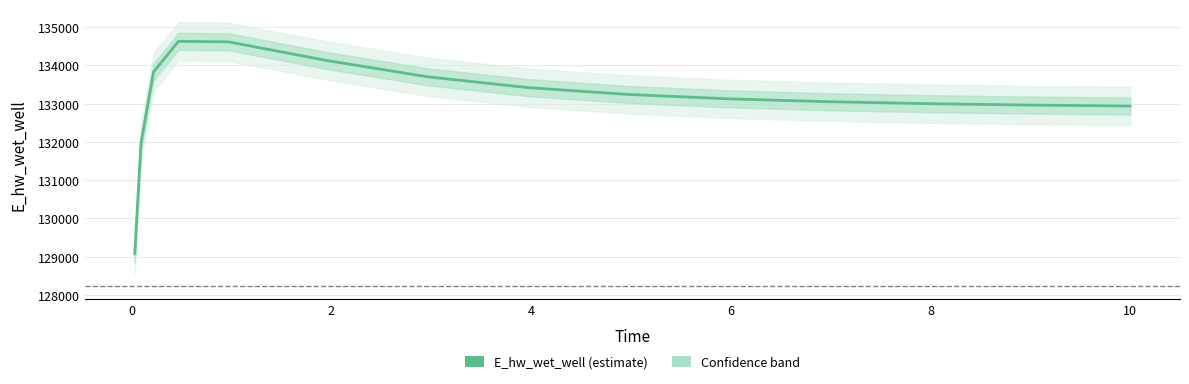

What is the label of the 15th point from the left?

10